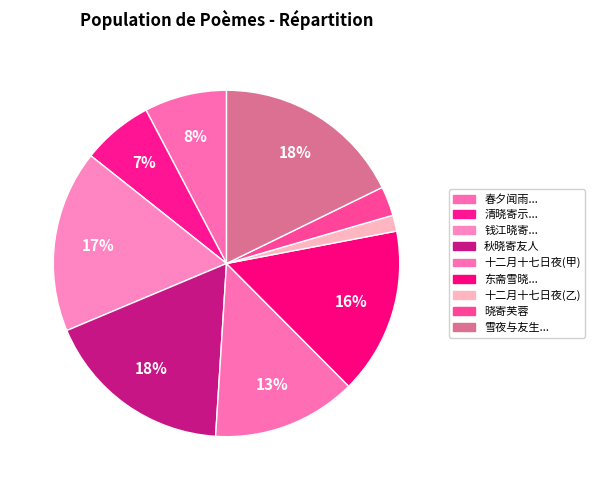

To the nearest percent, what is the difference between the largest and smallest slice percentages?

16%